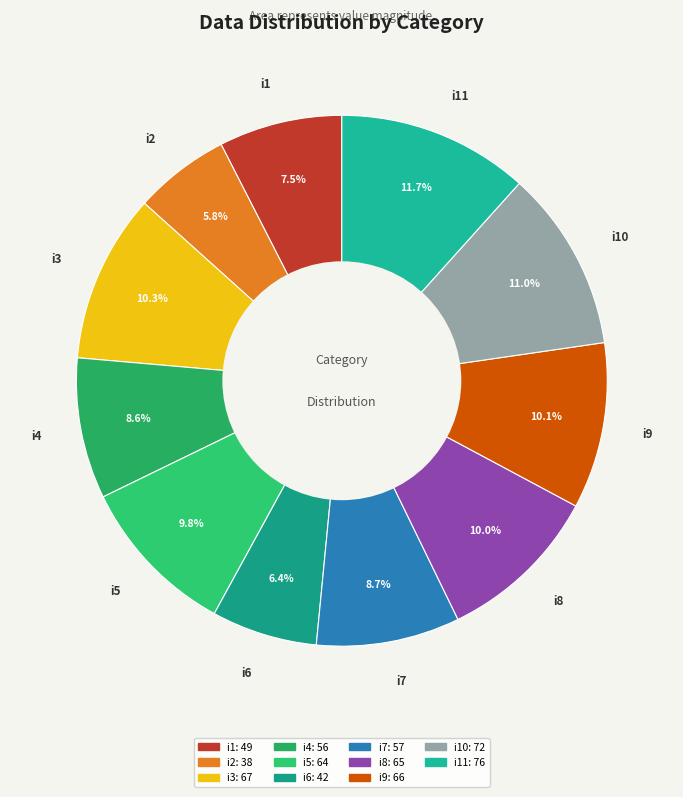

How many segments does this pie chart have?

11